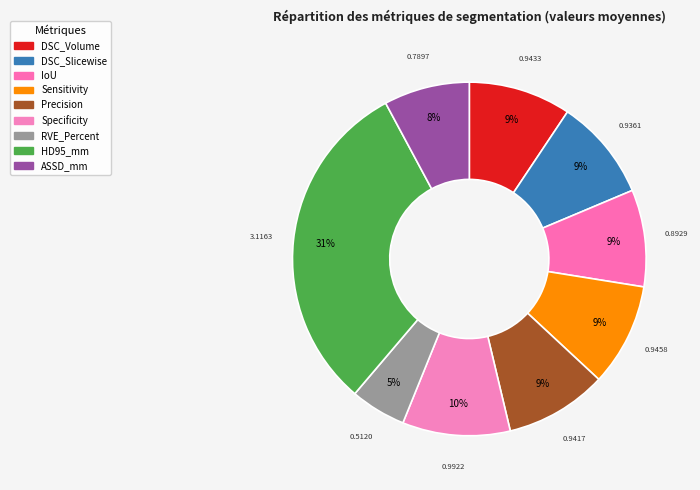

To the nearest percent, what is the average slice percentage?

11%